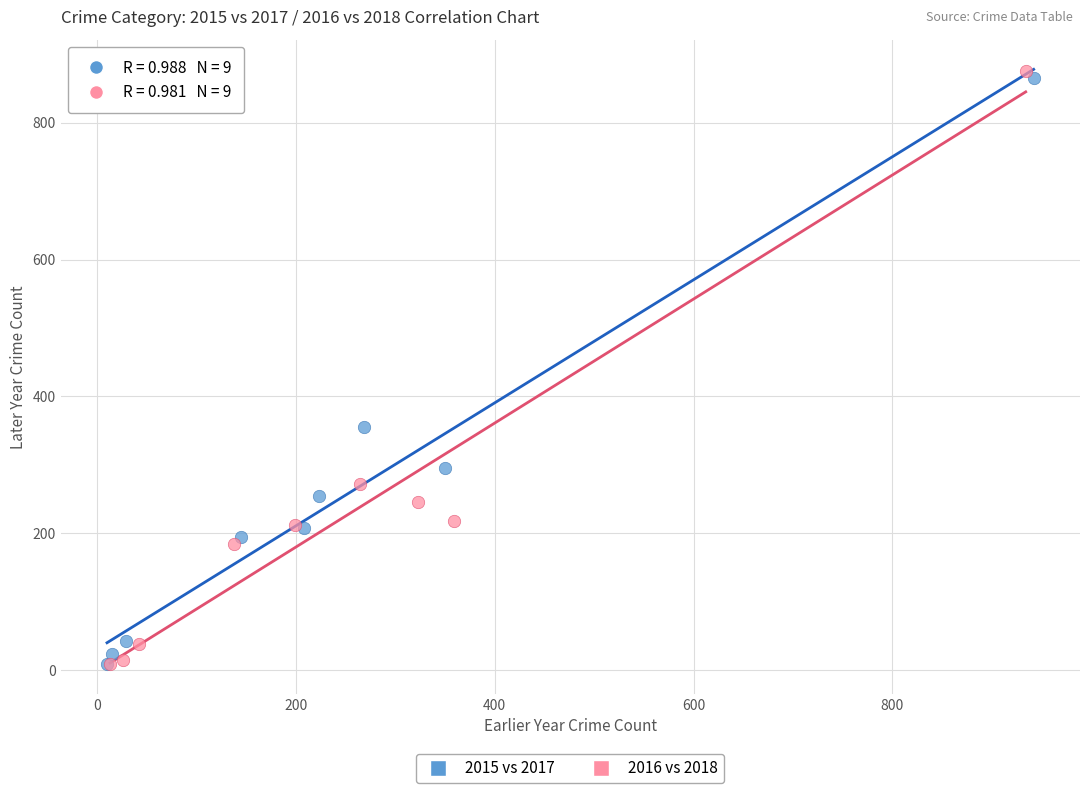

Which series contains the highest Y value?

2016 vs 2018